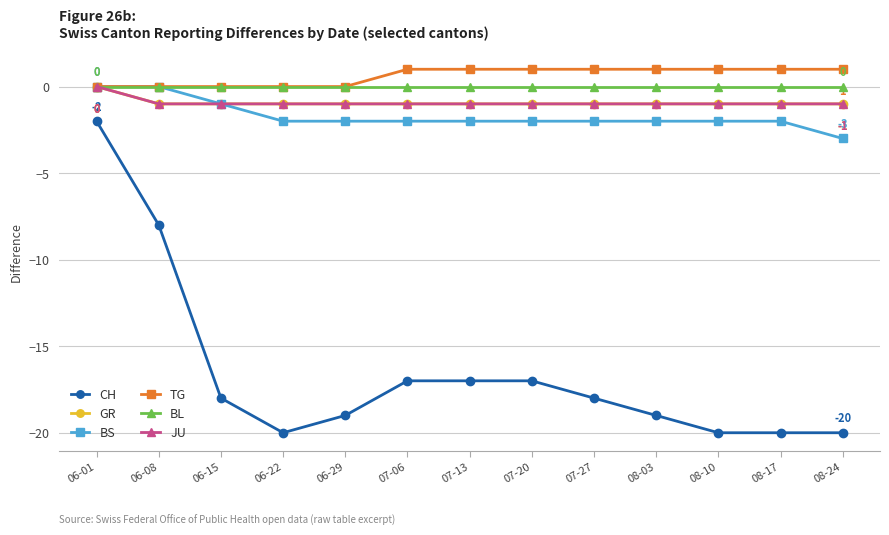

What is the difference between the highest and lowest values at 08-24?

21